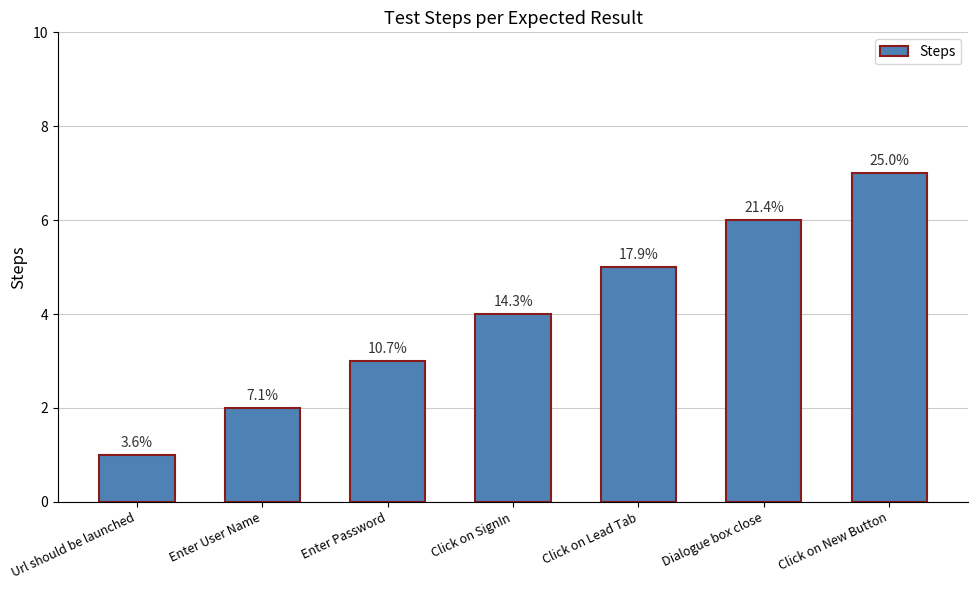

How many bars are there in total?

7